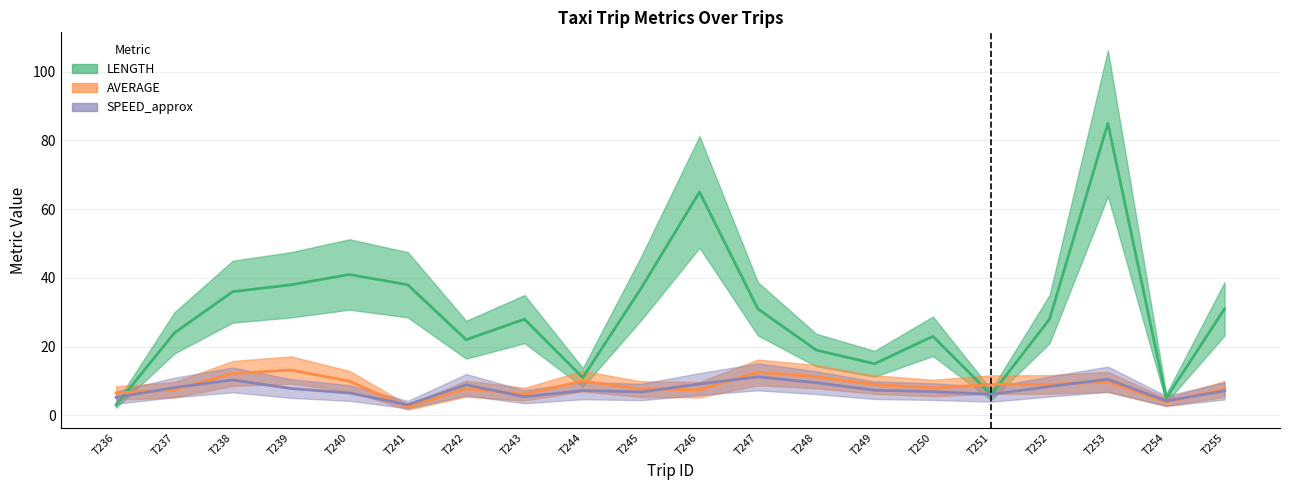

In SPEED_approx, how many points are lower than both neighbors (excluding endpoints)?

5